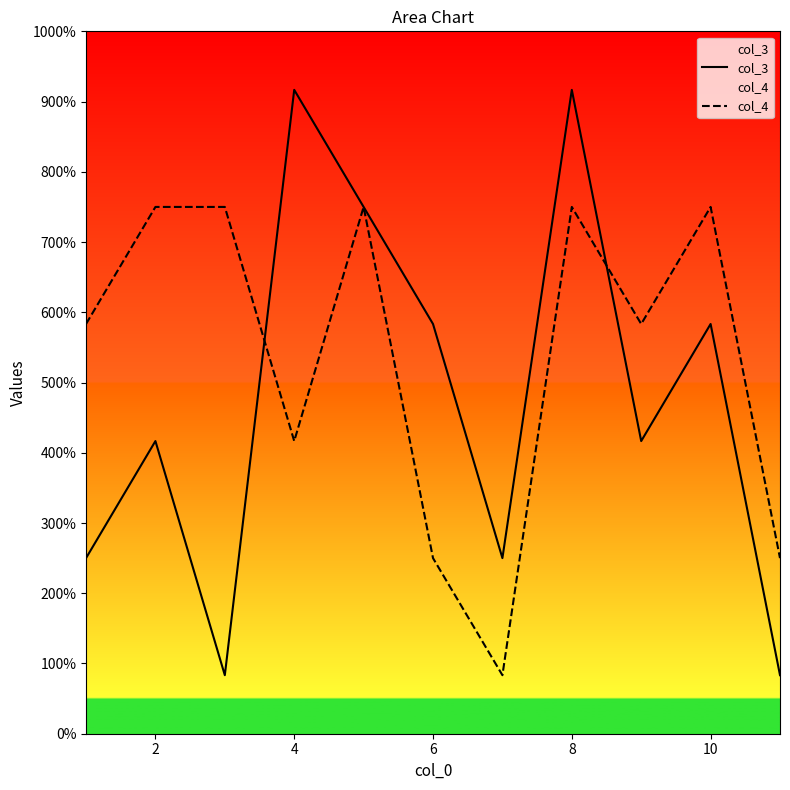

Does the chart display data point markers on the line(s)?

No